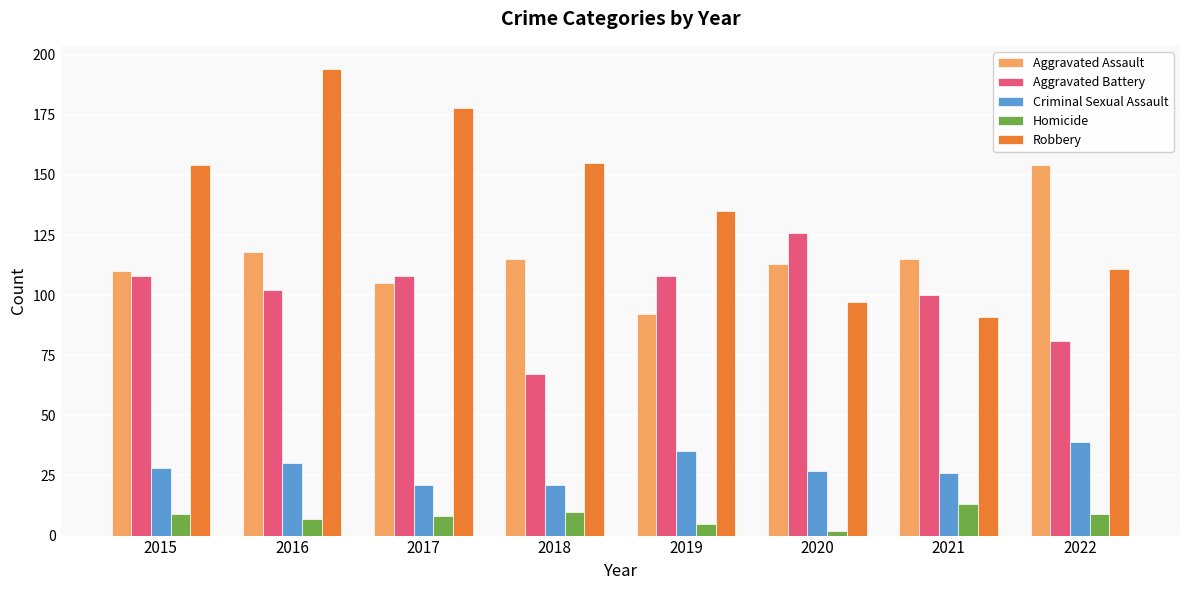

Rank the series by their maximum value, from lowest to highest.

Homicide, Criminal Sexual Assault, Aggravated Battery, Aggravated Assault, Robbery